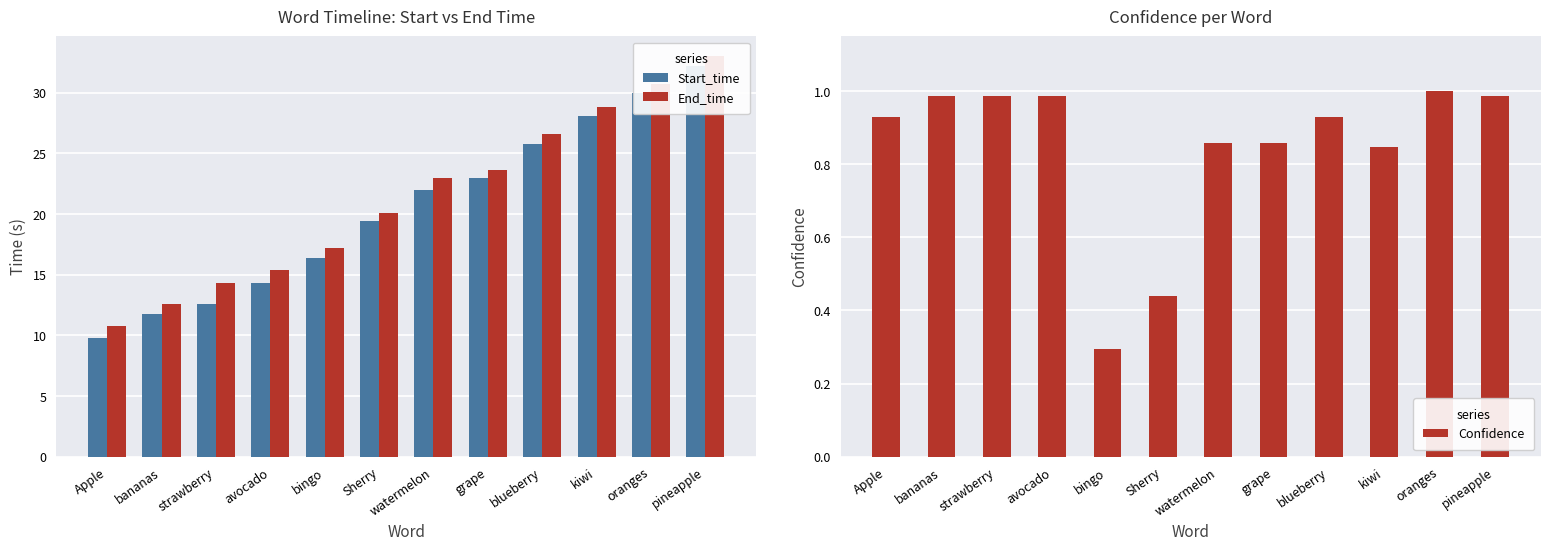

Which has a higher value, grape or oranges?

oranges